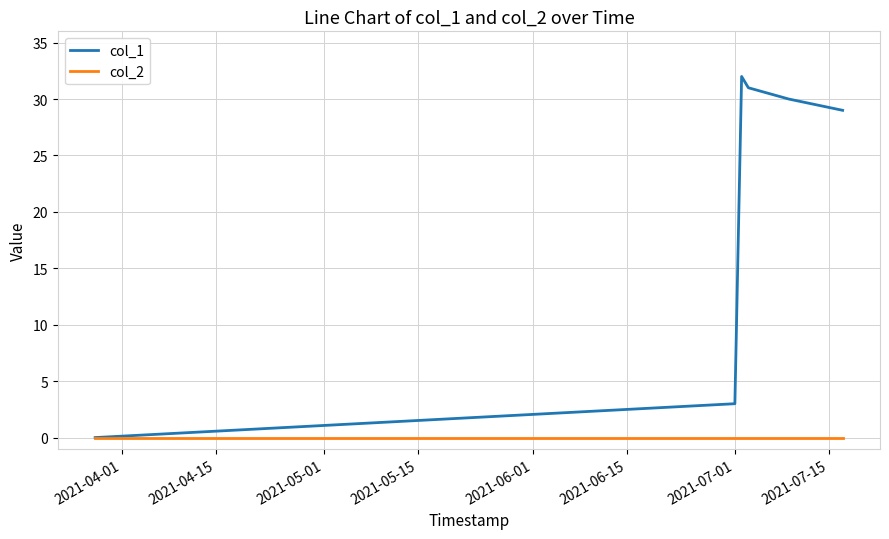

What is the average value of the col_1 series?

21